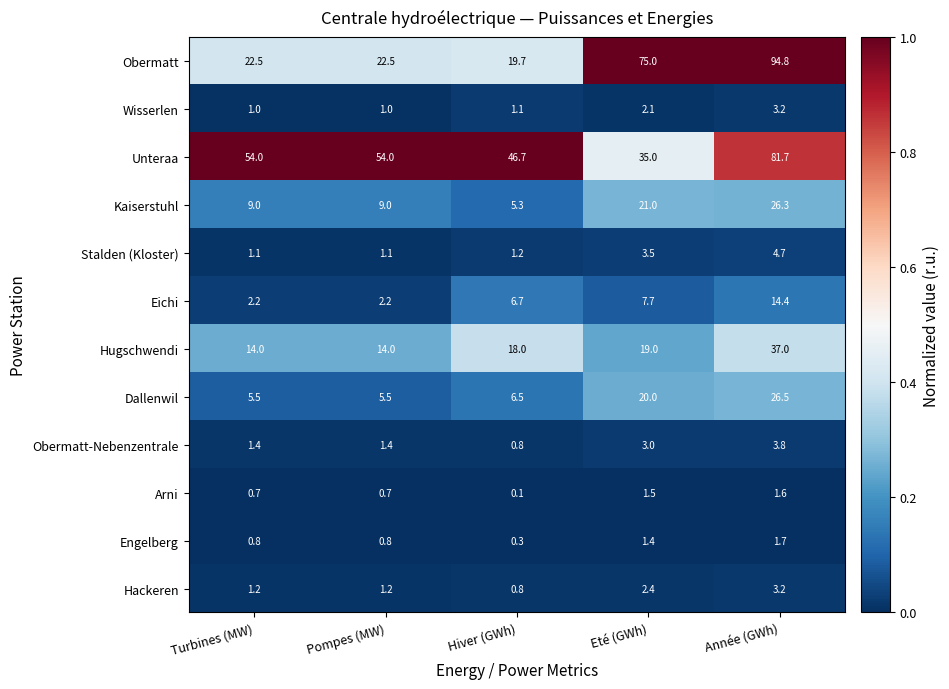

Which series has the largest total across all categories?

Unteraa